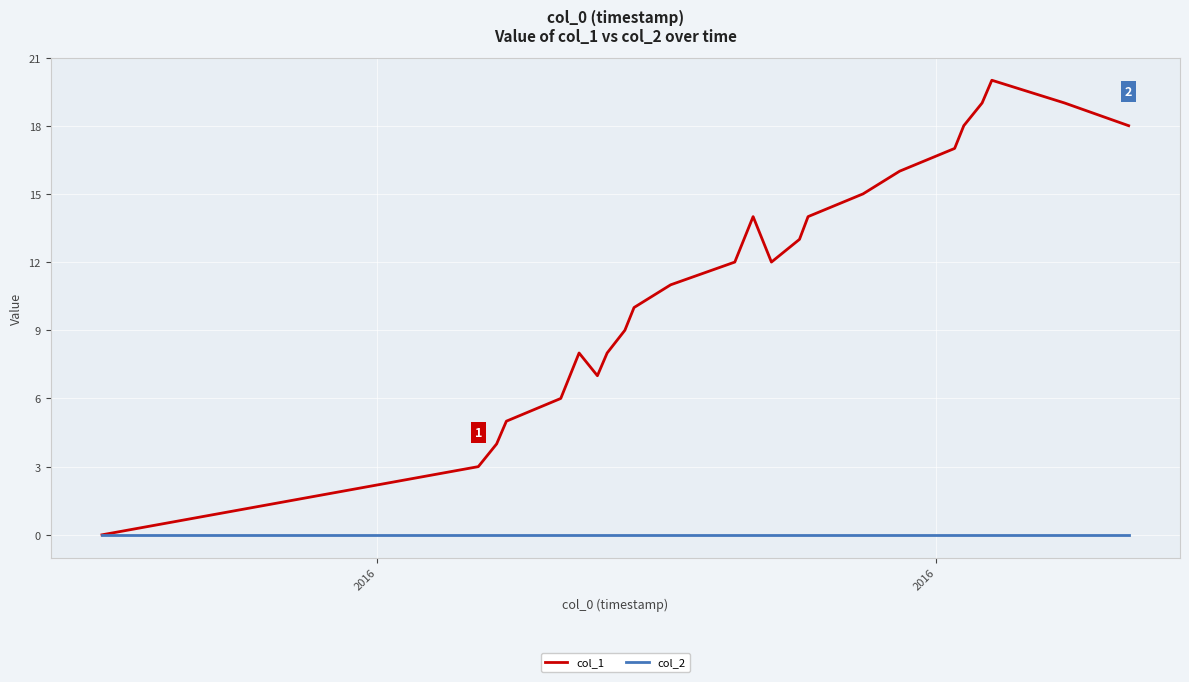

How many positive values does the col_1 series have?

25